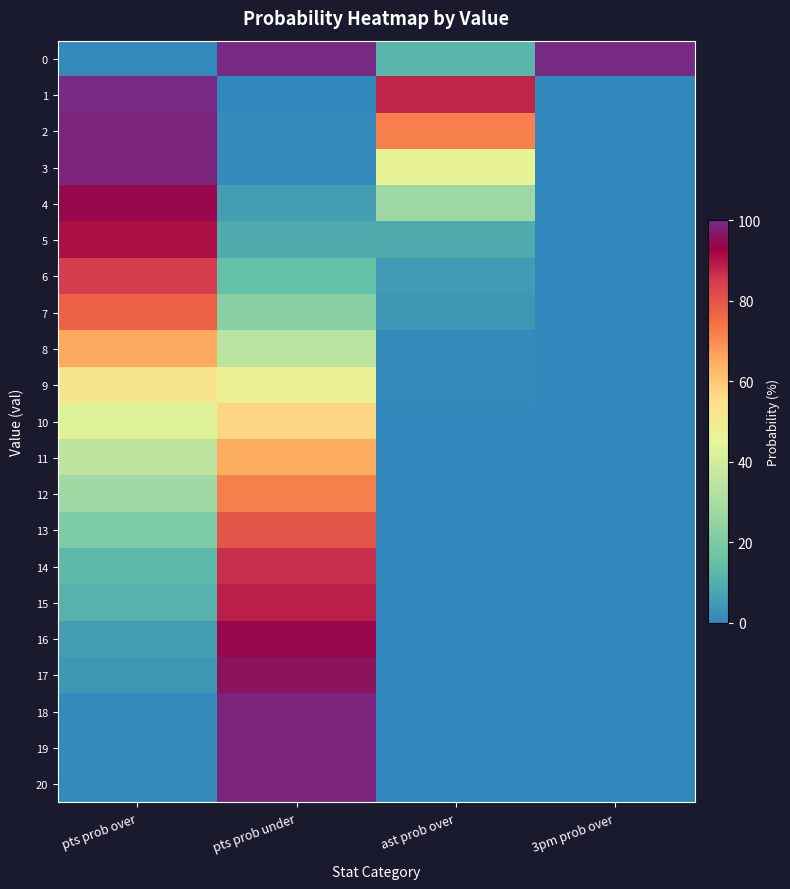

Reading left to right, transcribe all the data shown in this chart.

0: pts prob over=1	pts prob under=100	ast prob over=12	3pm prob over=100
1: pts prob over=100	pts prob under=0	ast prob over=88	3pm prob over=0
2: pts prob over=99	pts prob under=1	ast prob over=72	3pm prob over=0
3: pts prob over=99	pts prob under=1	ast prob over=46	3pm prob over=0
4: pts prob over=94	pts prob under=6	ast prob over=27	3pm prob over=0
5: pts prob over=91	pts prob under=9	ast prob over=9	3pm prob over=0
6: pts prob over=85	pts prob under=15	ast prob over=5	3pm prob over=0
7: pts prob over=77	pts prob under=23	ast prob over=4	3pm prob over=0
8: pts prob over=66	pts prob under=34	ast prob over=1	3pm prob over=0
9: pts prob over=52	pts prob under=48	ast prob over=1	3pm prob over=0
10: pts prob over=43	pts prob under=57	ast prob over=0	3pm prob over=0
11: pts prob over=35	pts prob under=65	ast prob over=0	3pm prob over=0
12: pts prob over=28	pts prob under=72	ast prob over=0	3pm prob over=0
13: pts prob over=20	pts prob under=80	ast prob over=0	3pm prob over=0
14: pts prob over=13	pts prob under=87	ast prob over=0	3pm prob over=0
15: pts prob over=11	pts prob under=89	ast prob over=0	3pm prob over=0
16: pts prob over=6	pts prob under=94	ast prob over=0	3pm prob over=0
17: pts prob over=4	pts prob under=96	ast prob over=0	3pm prob over=0
18: pts prob over=1	pts prob under=99	ast prob over=0	3pm prob over=0
19: pts prob over=1	pts prob under=99	ast prob over=0	3pm prob over=0
20: pts prob over=1	pts prob under=99	ast prob over=0	3pm prob over=0